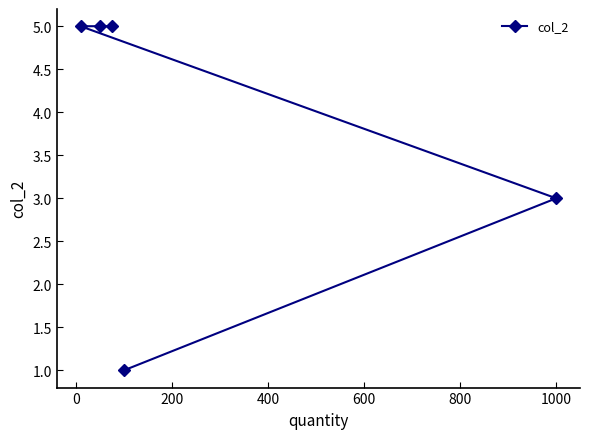

What is the maximum value shown in the chart?

5